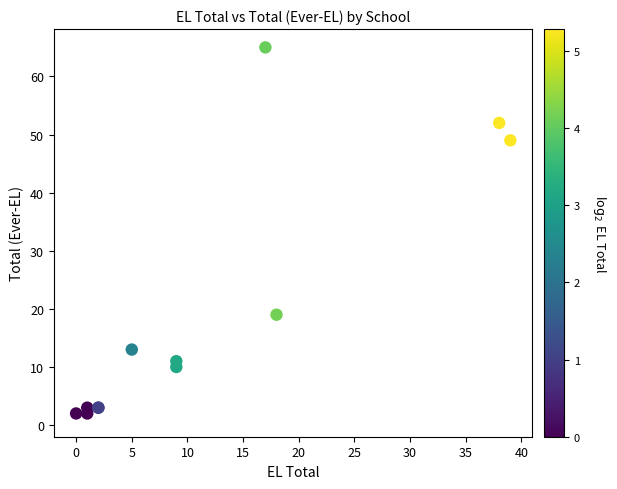

What Y value in the scatter plot is closest to 33?

19